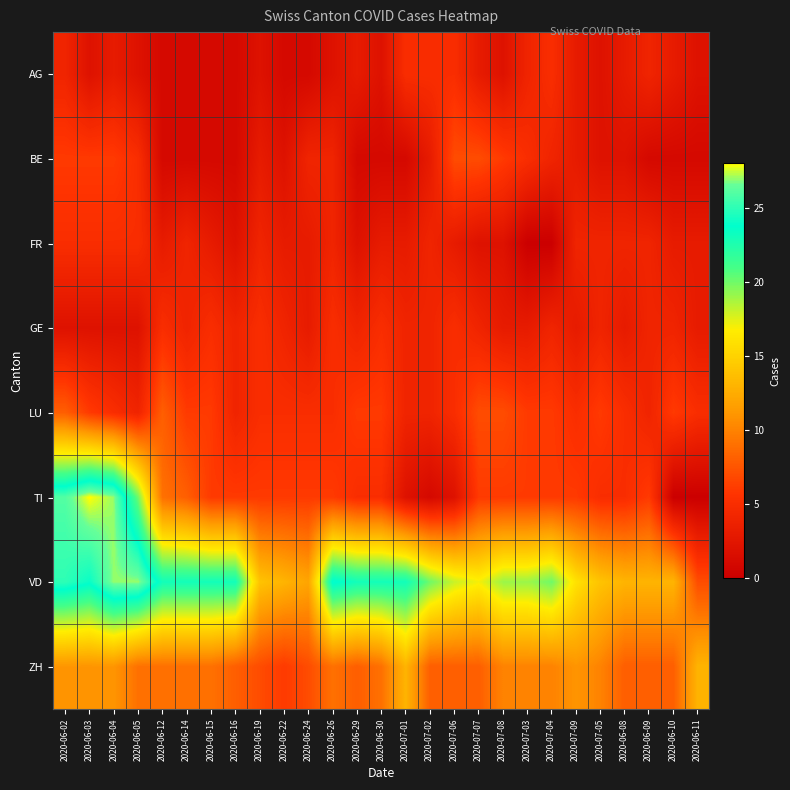

Reading left to right, extract all data points from this chart.

AG: 2020-06-02=4	2020-06-03=2	2020-06-04=3	2020-06-05=2	2020-06-12=1	2020-06-14=1	2020-06-15=1	2020-06-16=1	2020-06-19=2	2020-06-22=1	2020-06-24=1	2020-06-26=2	2020-06-29=3	2020-06-30=2	2020-07-01=5	2020-07-02=5	2020-07-06=5	2020-07-07=3	2020-07-08=2	2020-07-03=4	2020-07-04=5	2020-07-09=3	2020-07-05=2	2020-06-08=3	2020-06-09=4	2020-06-10=3	2020-06-11=2
BE: 2020-06-02=6	2020-06-03=6	2020-06-04=6	2020-06-05=5	2020-06-12=1	2020-06-14=1	2020-06-15=1	2020-06-16=1	2020-06-19=3	2020-06-22=2	2020-06-24=4	2020-06-26=4	2020-06-29=1	2020-06-30=1	2020-07-01=1	2020-07-02=3	2020-07-06=7	2020-07-07=7	2020-07-08=6	2020-07-03=5	2020-07-04=4	2020-07-09=3	2020-07-05=2	2020-06-08=2	2020-06-09=1	2020-06-10=1	2020-06-11=1
FR: 2020-06-02=5	2020-06-03=5	2020-06-04=5	2020-06-05=5	2020-06-12=3	2020-06-14=4	2020-06-15=3	2020-06-16=2	2020-06-19=4	2020-06-22=3	2020-06-24=3	2020-06-26=4	2020-06-29=2	2020-06-30=3	2020-07-01=3	2020-07-02=4	2020-07-06=3	2020-07-07=2	2020-07-08=2	2020-07-03=0	2020-07-04=0	2020-07-09=4	2020-07-05=4	2020-06-08=4	2020-06-09=4	2020-06-10=3	2020-06-11=3
GE: 2020-06-02=2	2020-06-03=2	2020-06-04=2	2020-06-05=2	2020-06-12=5	2020-06-14=4	2020-06-15=5	2020-06-16=4	2020-06-19=5	2020-06-22=4	2020-06-24=3	2020-06-26=5	2020-06-29=4	2020-06-30=5	2020-07-01=4	2020-07-02=4	2020-07-06=5	2020-07-07=4	2020-07-08=3	2020-07-03=3	2020-07-04=4	2020-07-09=3	2020-07-05=4	2020-06-08=3	2020-06-09=4	2020-06-10=4	2020-06-11=3
LU: 2020-06-02=8	2020-06-03=6	2020-06-04=5	2020-06-05=4	2020-06-12=8	2020-06-14=6	2020-06-15=6	2020-06-16=4	2020-06-19=5	2020-06-22=5	2020-06-24=5	2020-06-26=5	2020-06-29=6	2020-06-30=6	2020-07-01=4	2020-07-02=4	2020-07-06=5	2020-07-07=7	2020-07-08=7	2020-07-03=6	2020-07-04=6	2020-07-09=5	2020-07-05=6	2020-06-08=5	2020-06-09=4	2020-06-10=6	2020-06-11=5
TI: 2020-06-02=26	2020-06-03=28	2020-06-04=27	2020-06-05=20	2020-06-12=9	2020-06-14=8	2020-06-15=6	2020-06-16=6	2020-06-19=6	2020-06-22=6	2020-06-24=6	2020-06-26=6	2020-06-29=5	2020-06-30=5	2020-07-01=2	2020-07-02=1	2020-07-06=2	2020-07-07=6	2020-07-08=6	2020-07-03=6	2020-07-04=6	2020-07-09=6	2020-07-05=5	2020-06-08=5	2020-06-09=6	2020-06-10=0	2020-06-11=0
VD: 2020-06-02=25	2020-06-03=24	2020-06-04=27	2020-06-05=27	2020-06-12=23	2020-06-14=23	2020-06-15=23	2020-06-16=23	2020-06-19=14	2020-06-22=13	2020-06-24=12	2020-06-26=24	2020-06-29=23	2020-06-30=23	2020-07-01=23	2020-07-02=20	2020-07-06=18	2020-07-07=17	2020-07-08=19	2020-07-03=19	2020-07-04=20	2020-07-09=16	2020-07-05=14	2020-06-08=13	2020-06-09=13	2020-06-10=13	2020-06-11=7
ZH: 2020-06-02=11	2020-06-03=11	2020-06-04=11	2020-06-05=9	2020-06-12=9	2020-06-14=9	2020-06-15=9	2020-06-16=8	2020-06-19=7	2020-06-22=6	2020-06-24=7	2020-06-26=9	2020-06-29=8	2020-06-30=9	2020-07-01=13	2020-07-02=8	2020-07-06=8	2020-07-07=8	2020-07-08=10	2020-07-03=10	2020-07-04=10	2020-07-09=11	2020-07-05=10	2020-06-08=8	2020-06-09=8	2020-06-10=8	2020-06-11=13